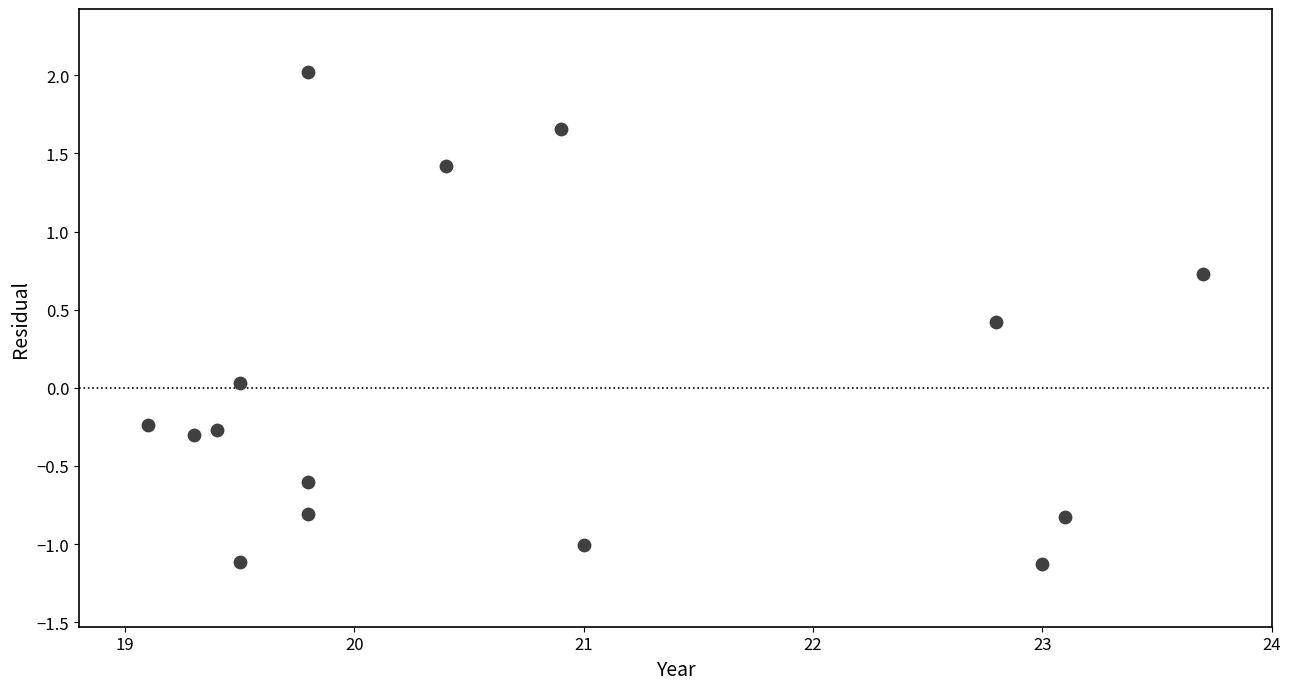

What is the range of X values (max minus min)?

4.6